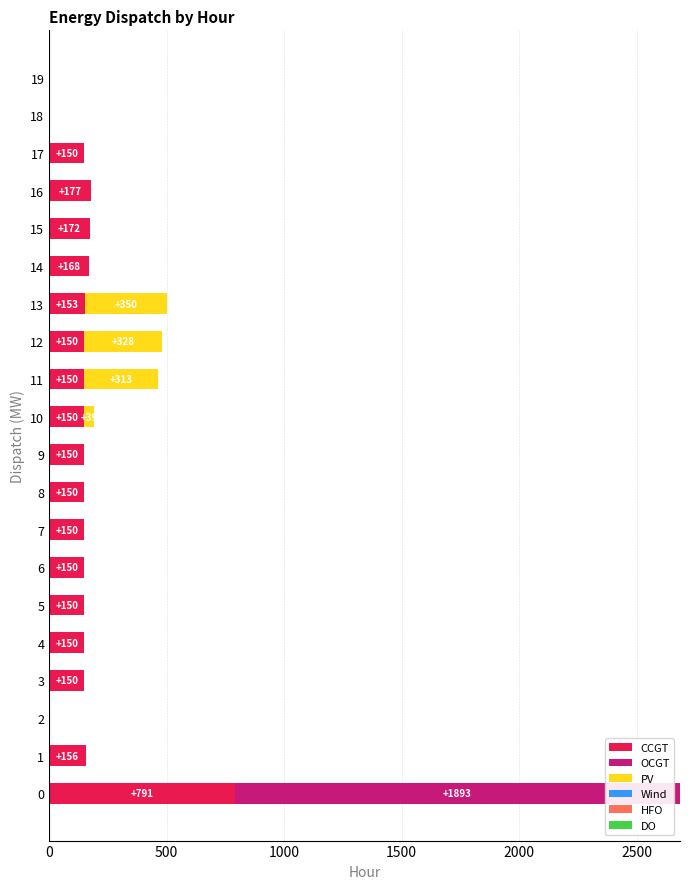

What is the sum of all CCGT values?

3267